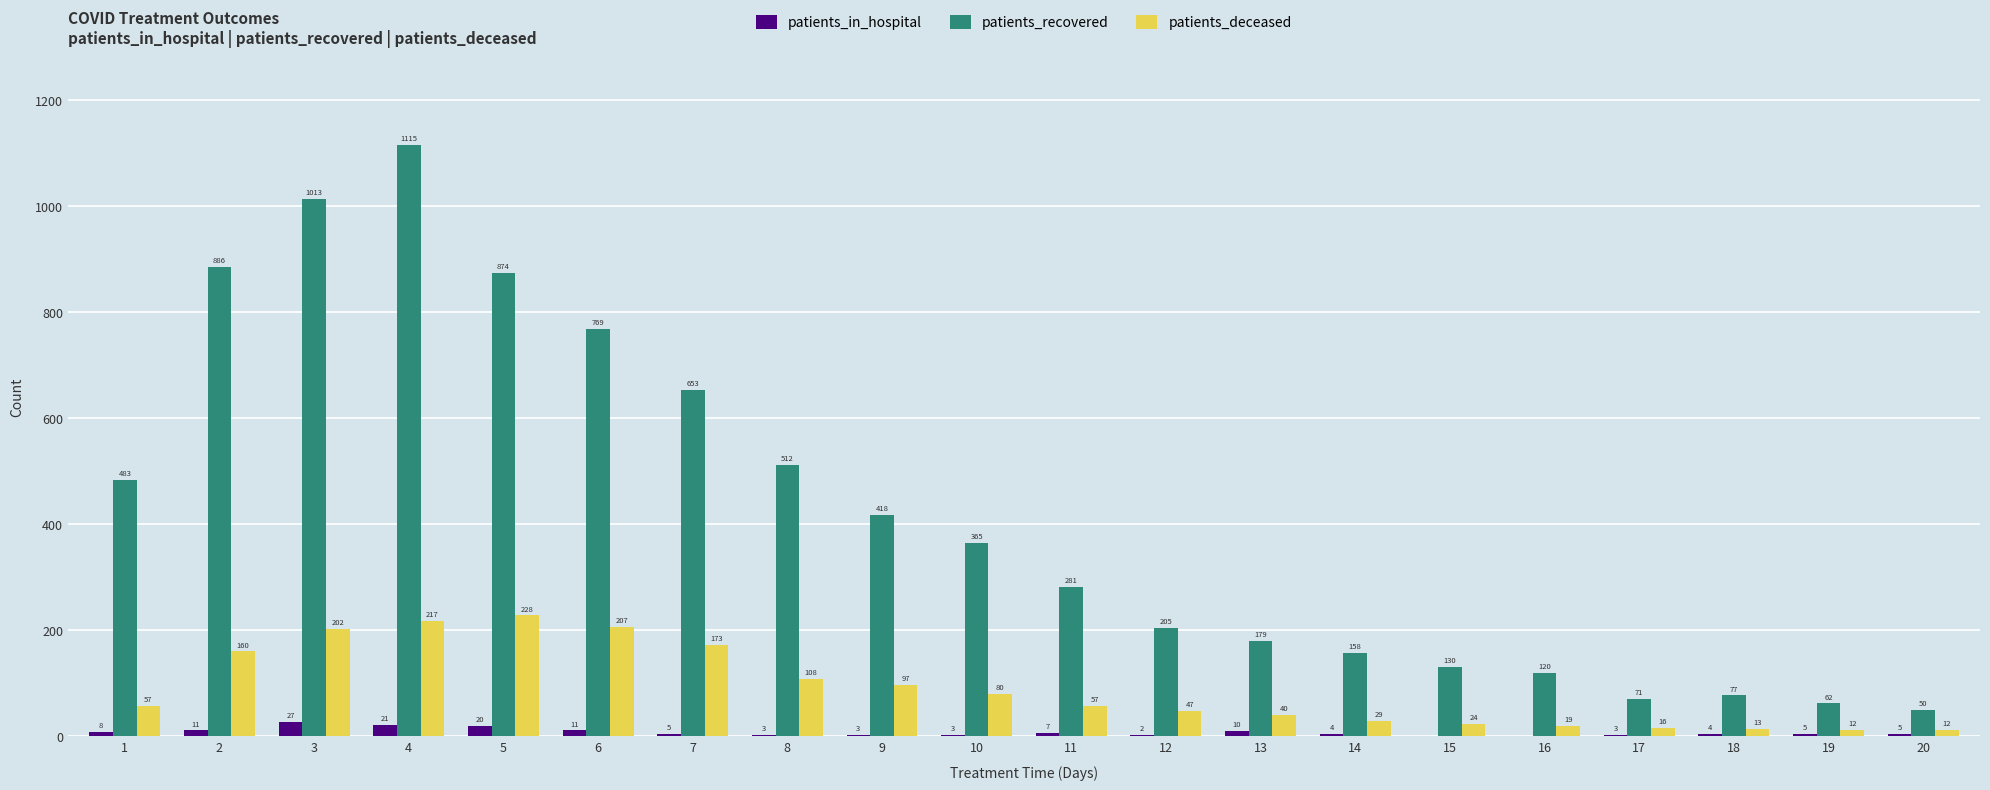

Are the bars horizontal?

No